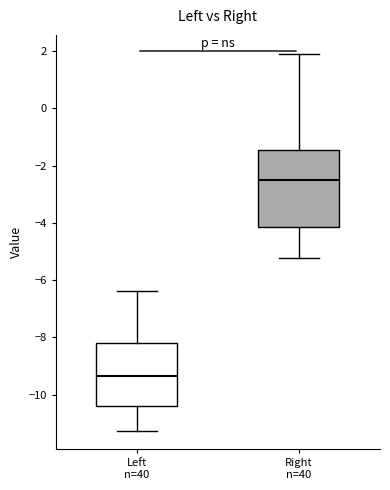

Reading left to right, transcribe this box plot: for each box, give where its median line is, the range the box spans, and where its two whiskers end, as read against the y-axis. The values are not printed on the chart, so give them approximately, as read against the axis.

Left n=40: median -9.4, box -10.4 to -8.2, whiskers -11.2 to -6.4
Right n=40: median -2.6, box -4.2 to -1.4, whiskers -5.2 to 2.0